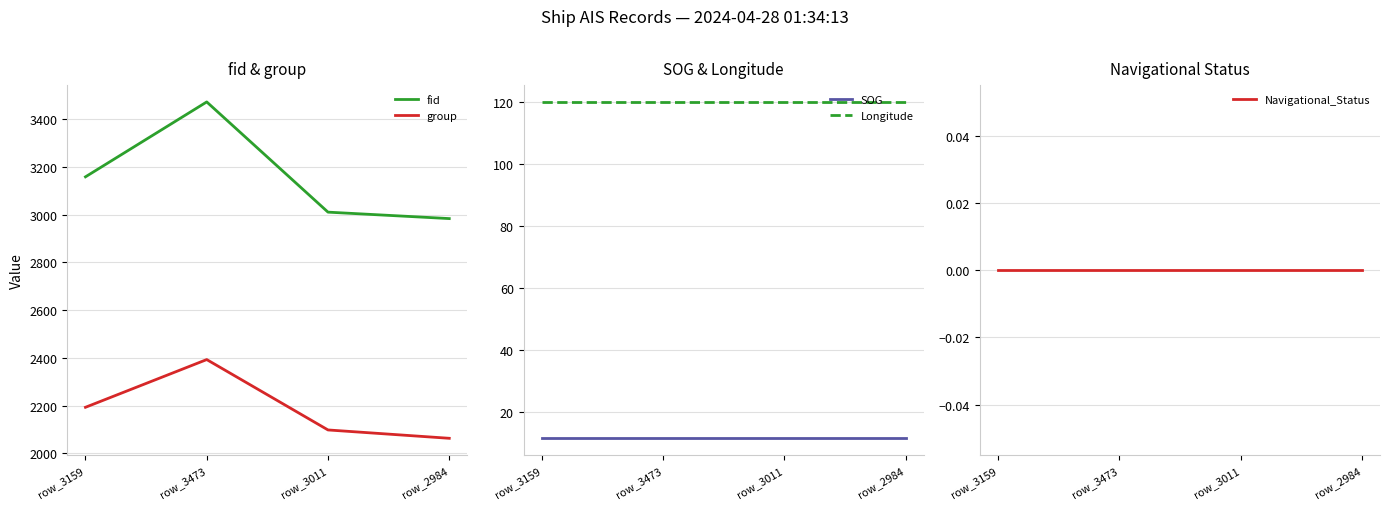

Which series has the widest spread of values?

fid